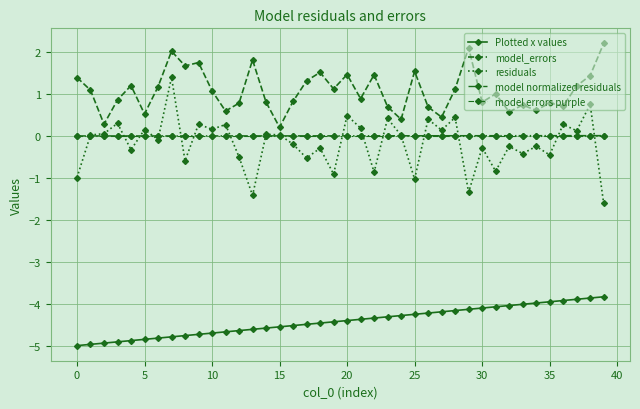

Is this an area chart (filled region under the line)?

No